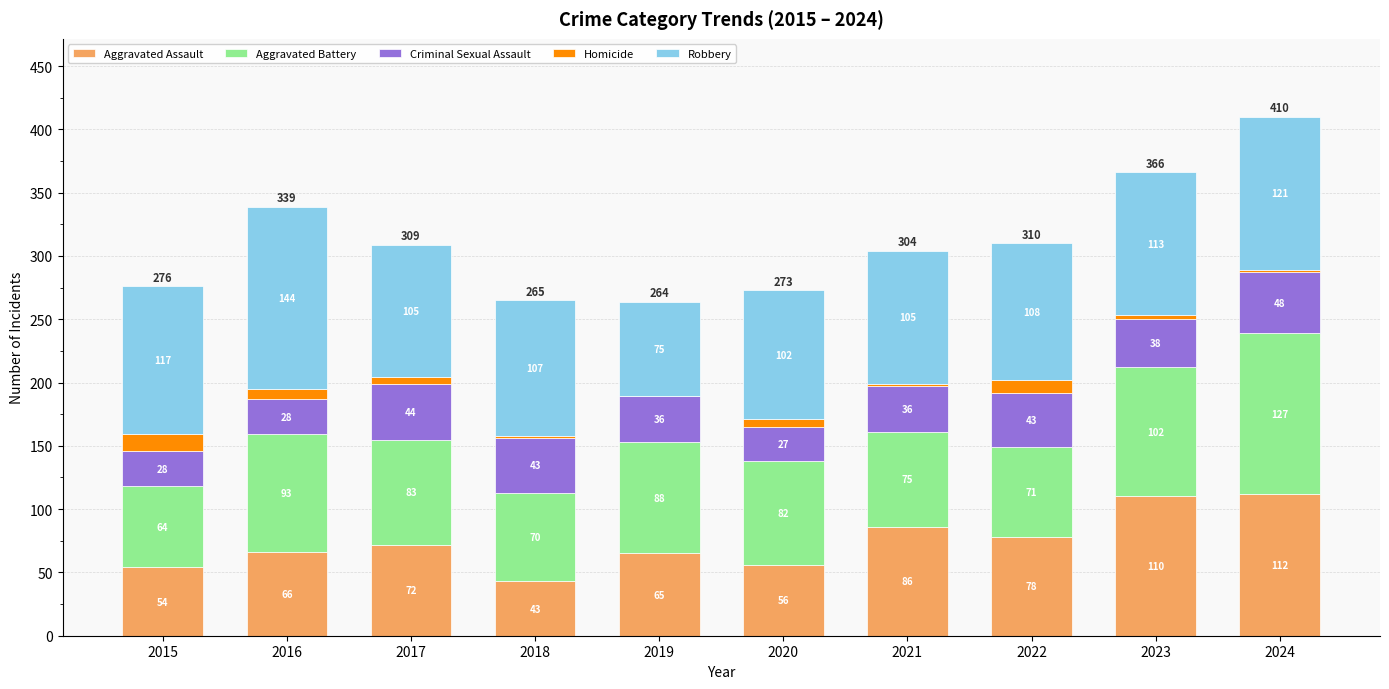

What is the highest value of the Aggravated Assault series?

112